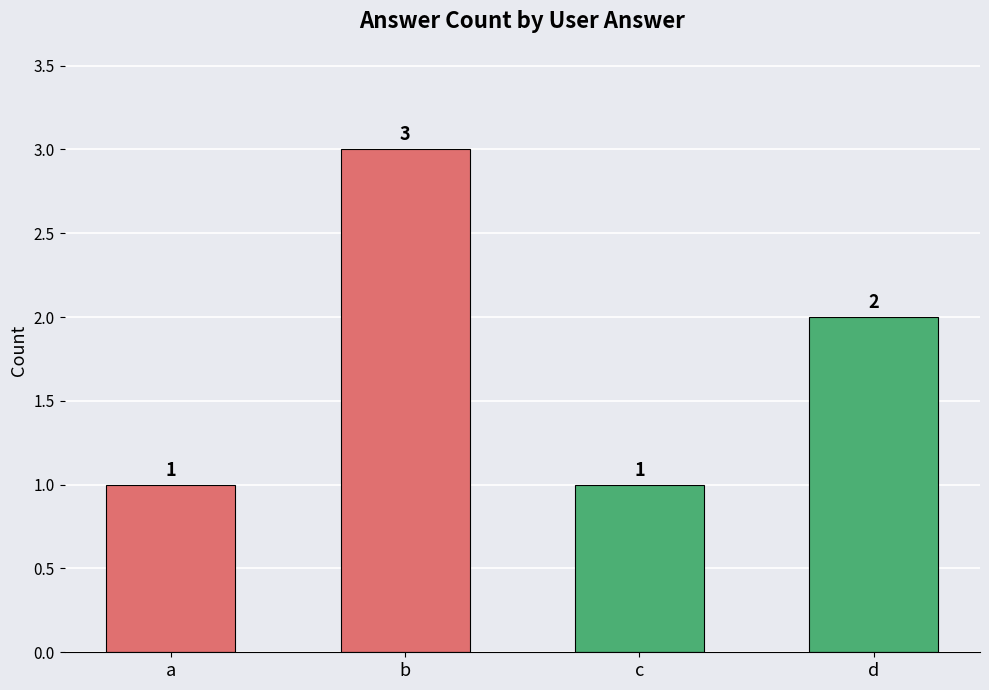

Which label corresponds to the largest value in the chart?

b